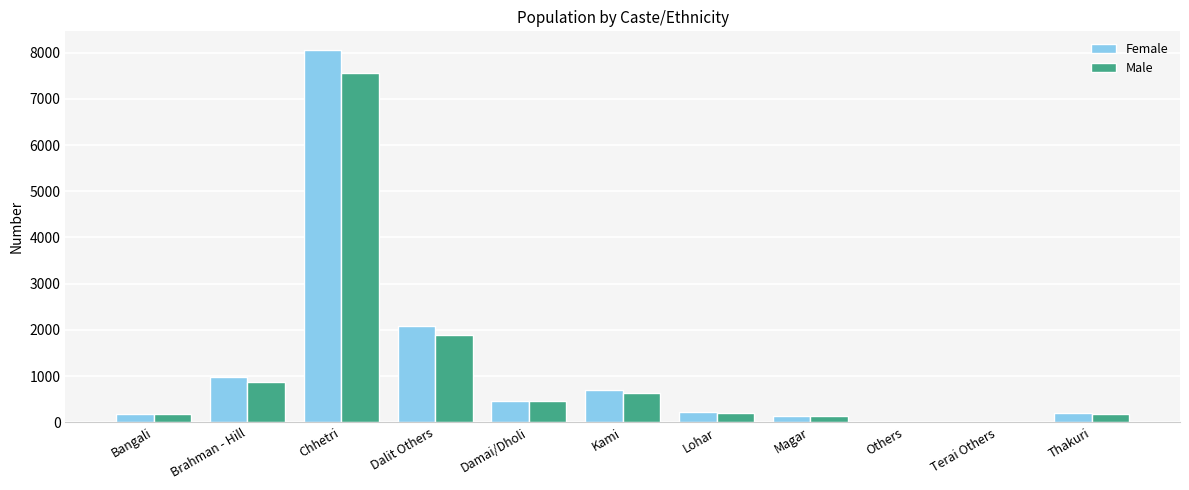

Is the value of Male at Thakuri greater than the value of Female at Others?

Yes